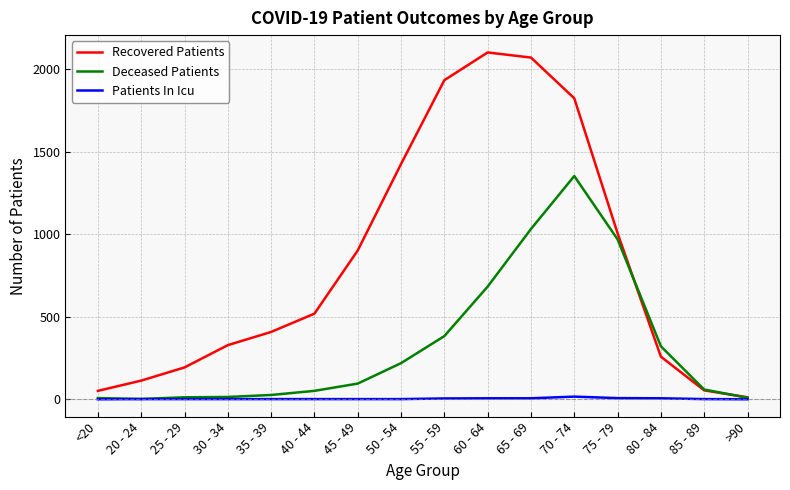

The Deceased Patients series shows 95 at 45 - 49. True or false?

True